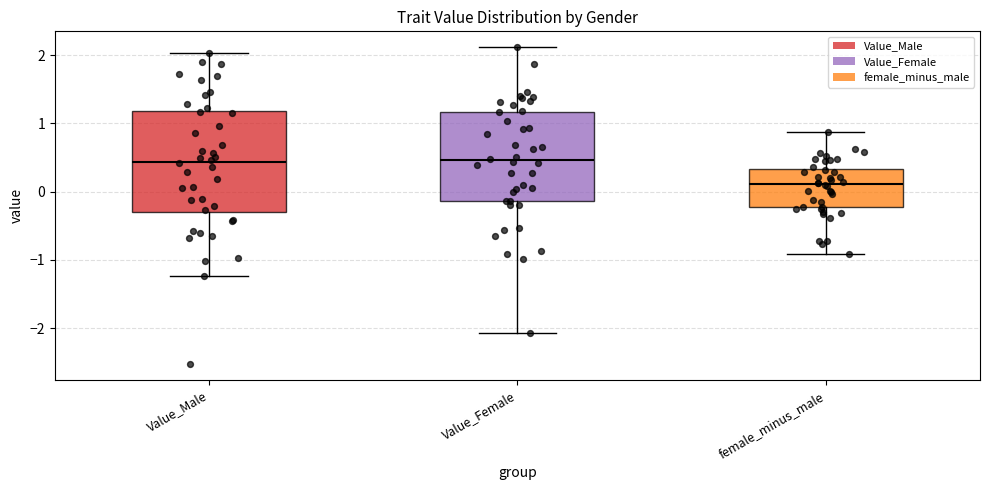

Where is the lower edge of the box for Value_Male on the y-axis? The values are not printed on the chart, so give them approximately, as read against the axis.

-0.3